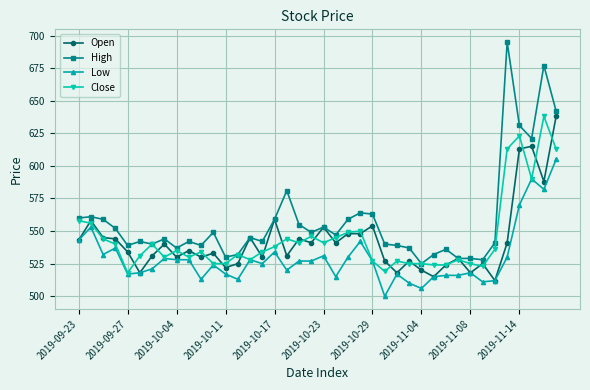

Does the chart have visible grid lines?

Yes